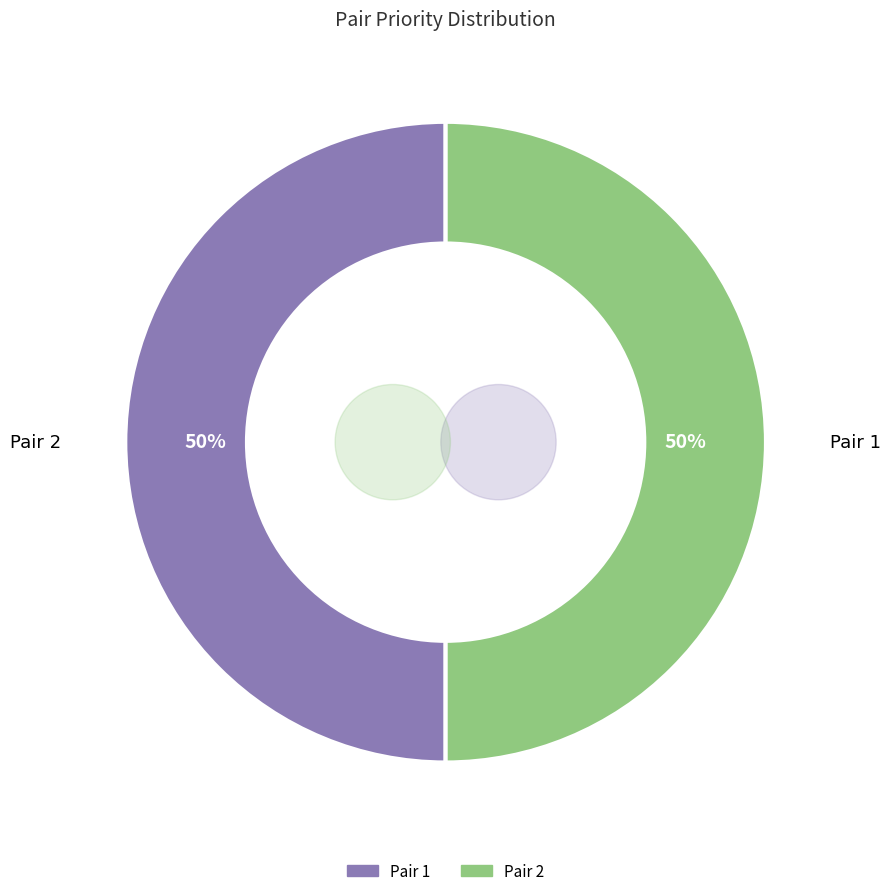

Between Pair 2 and Pair 1, which is larger?

Pair 2